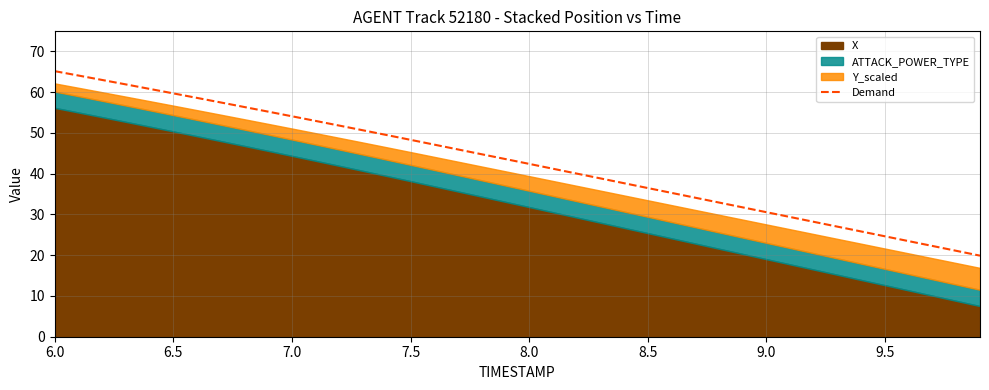

What is the minimum value for Demand?

19.9